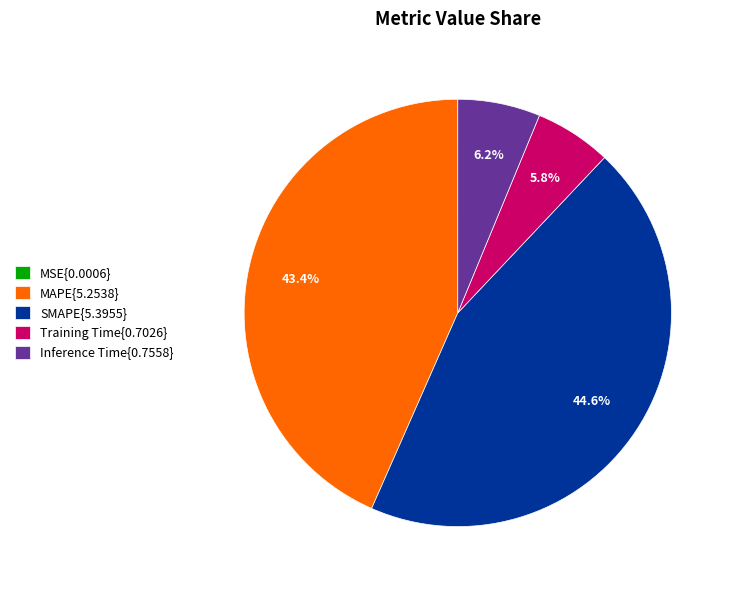

Which category has the biggest portion of the pie?

SMAPE{5.3955}